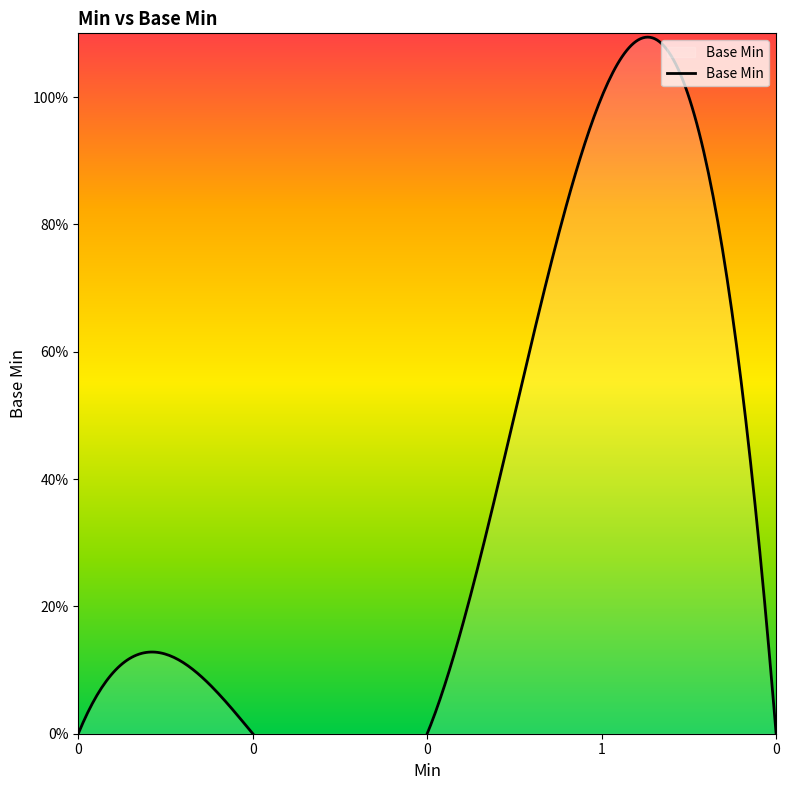

At which category does the data reach its first local peak?

1